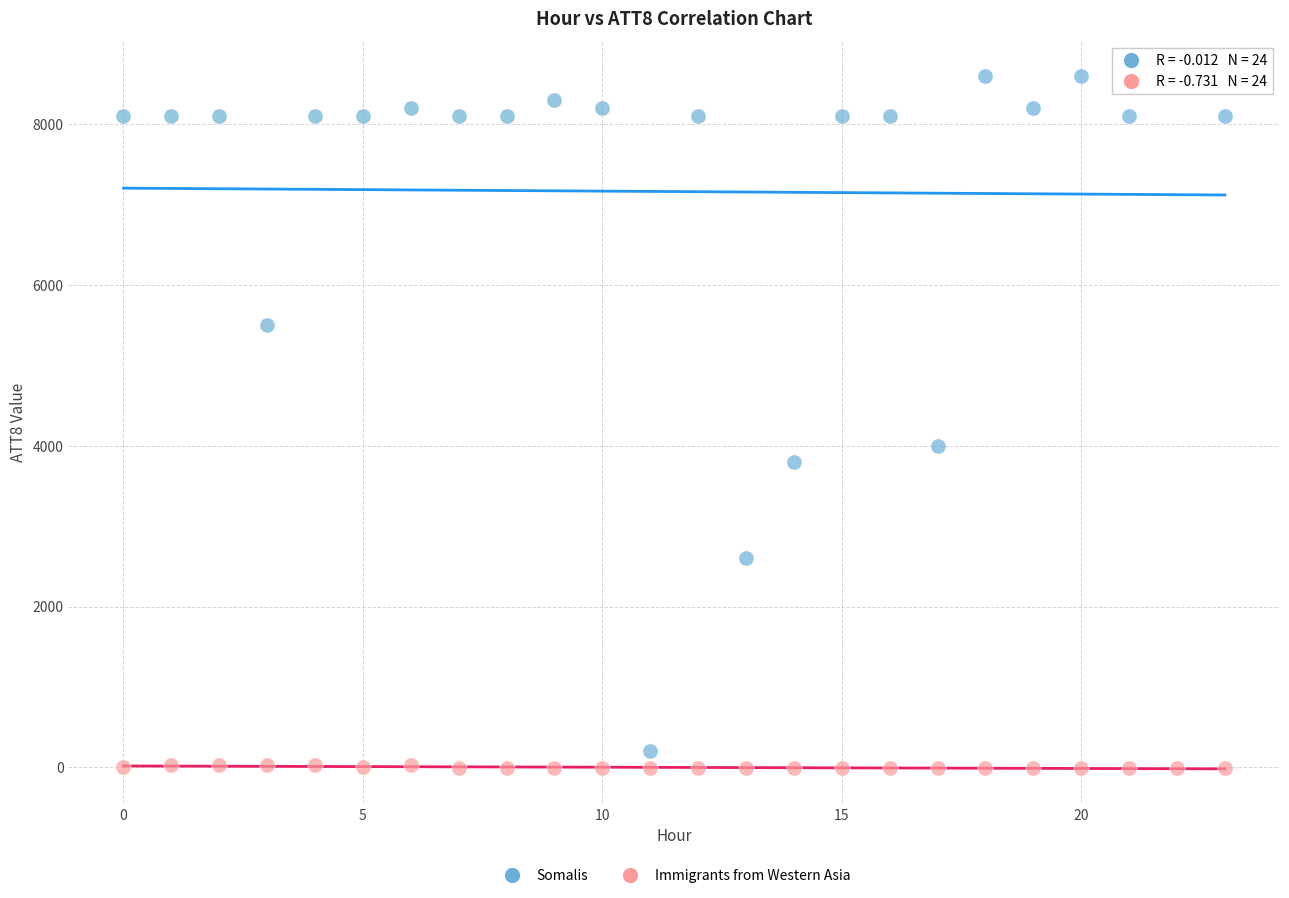

Which series contains the highest Y value?

Somalis